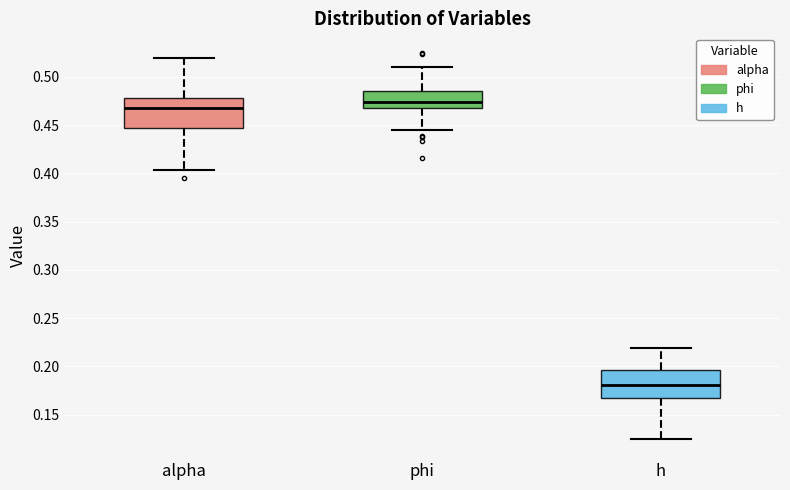

Which box's median line is the highest?

phi